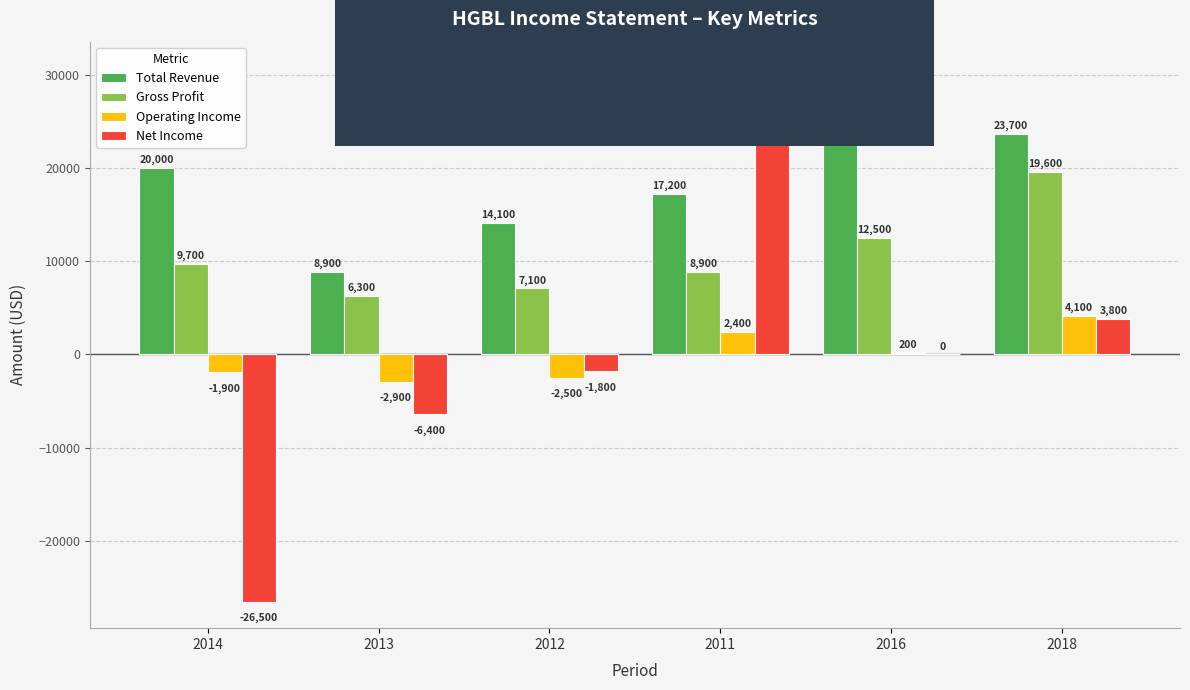

What is the approximate value of Operating Income at 2018?

4100